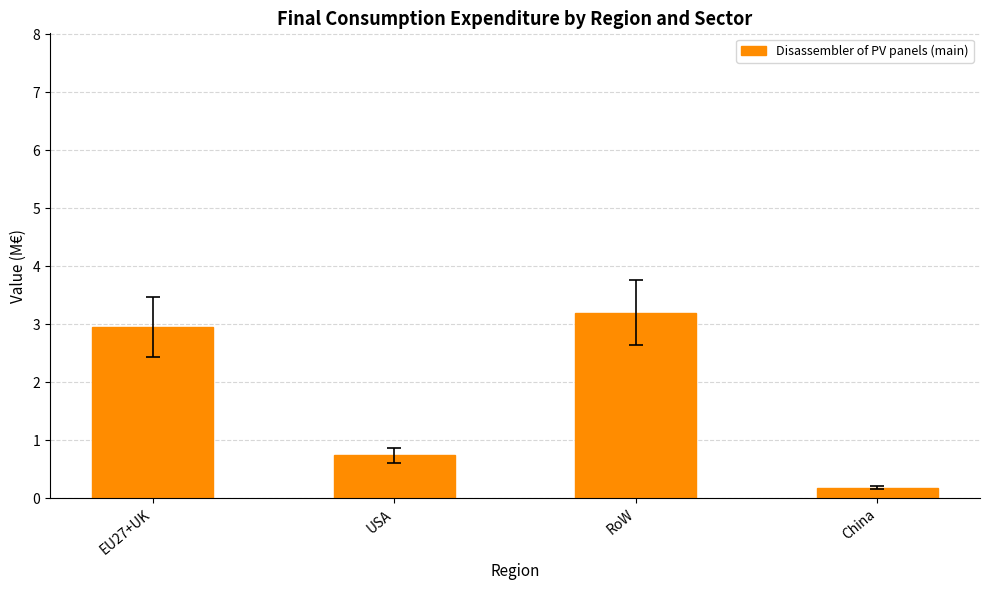

Reading left to right, what are all the values shown in this chart?

EU27+UK=3.0	USA=0.7	RoW=3.2	China=0.2